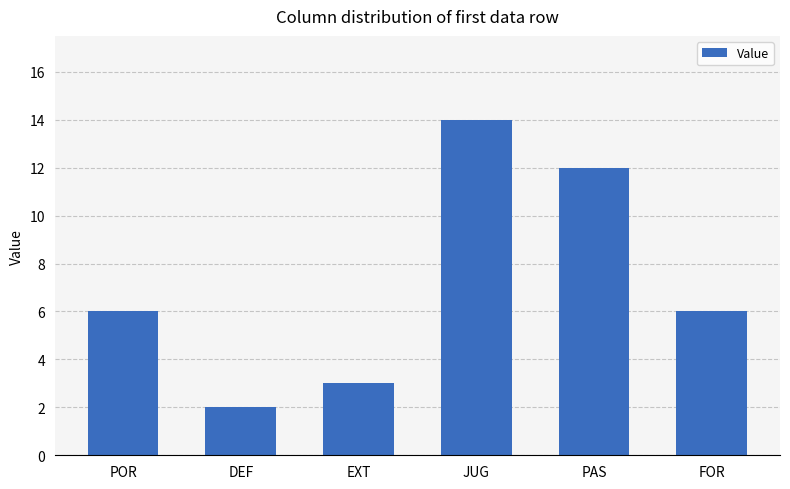

Is it true that the value at DEF is 3?

False